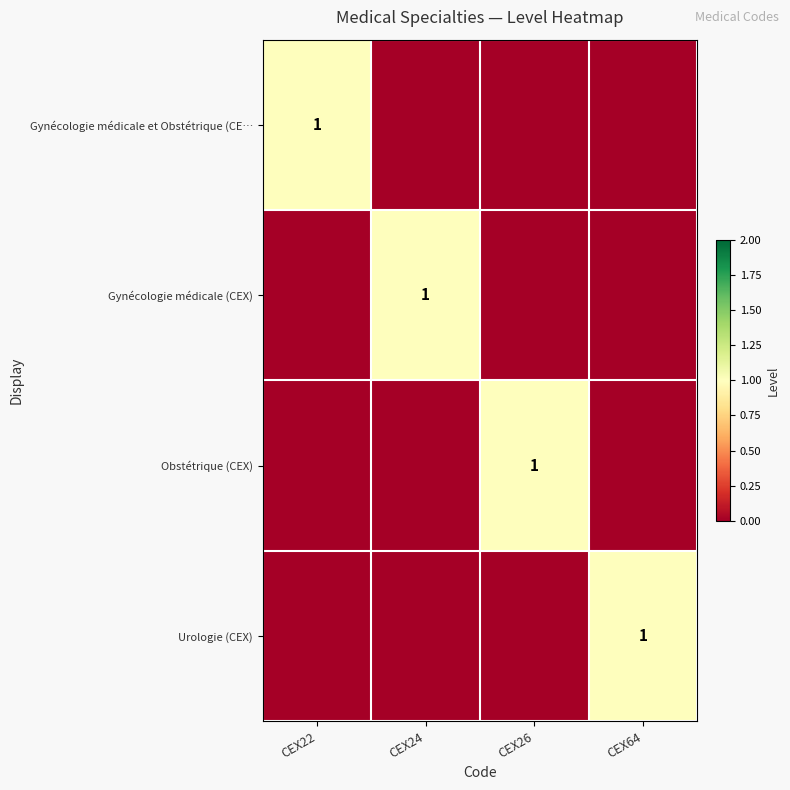

The Urologie (CEX) series shows 2 at CEX64. True or false?

False